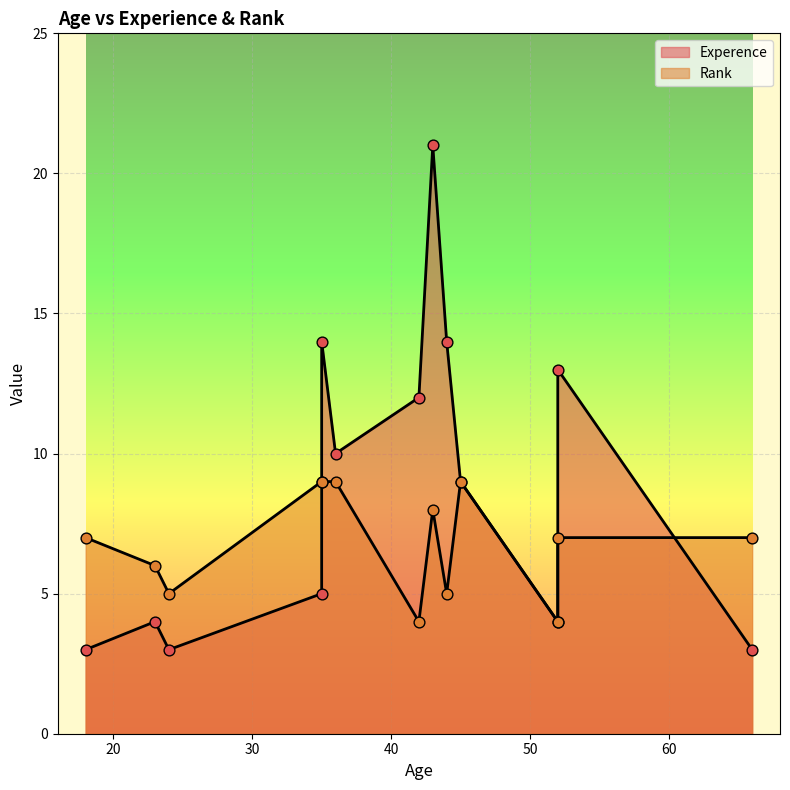

What is the ratio of the value at 43 to the value at 45?

0.9